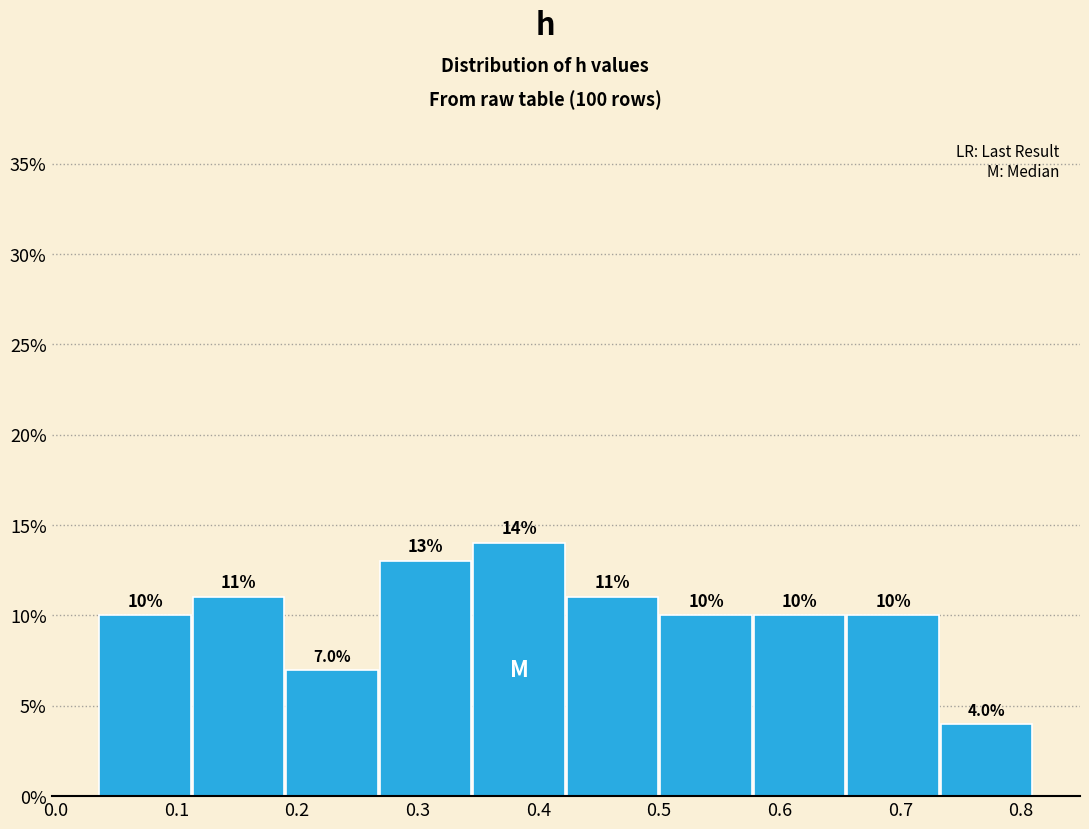

What is the height of the bar covering 0.04 to 0.11 on the x-axis? The bar edges are not printed on the chart, so give them approximately, as read against the axis.

10.0